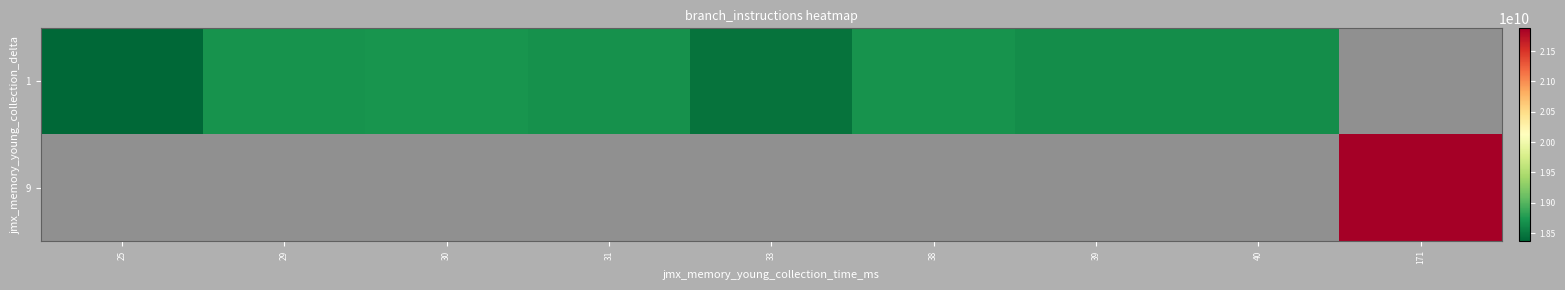

Count the number of categories in the chart.

9